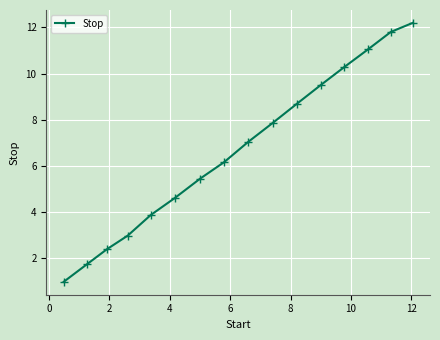

What is the value of the 8th point from the left?

6.2